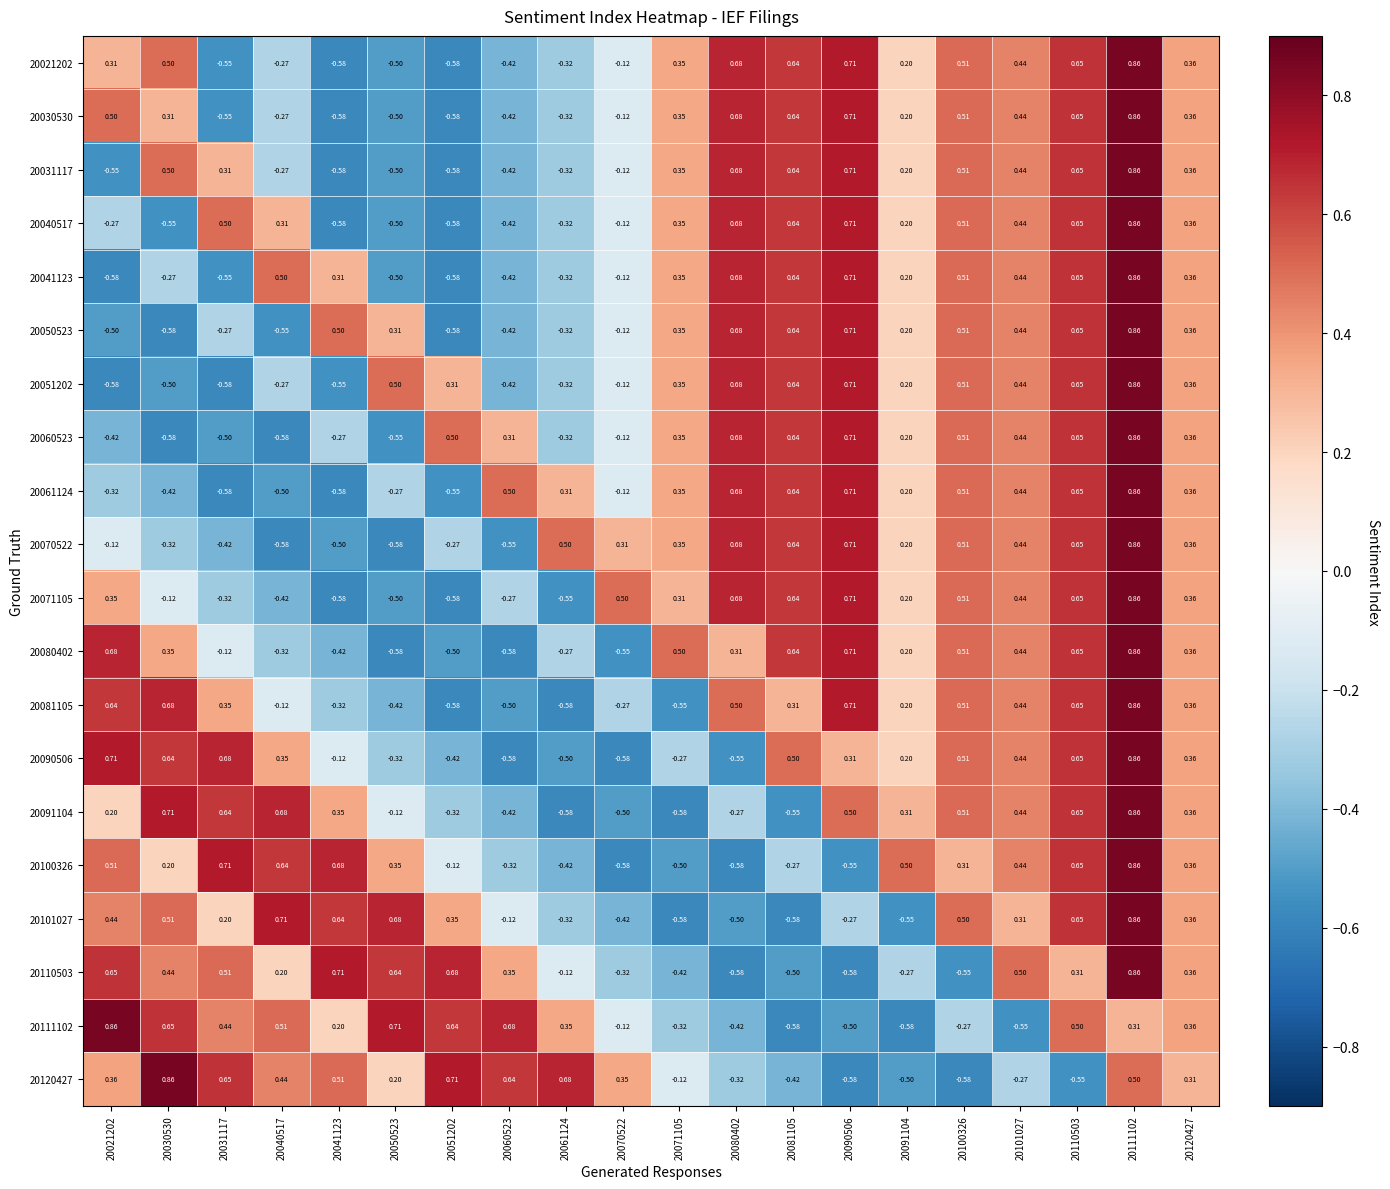

Is the value of 20120427 at 20081105 greater than the value of 20101027 at 20041123?

No